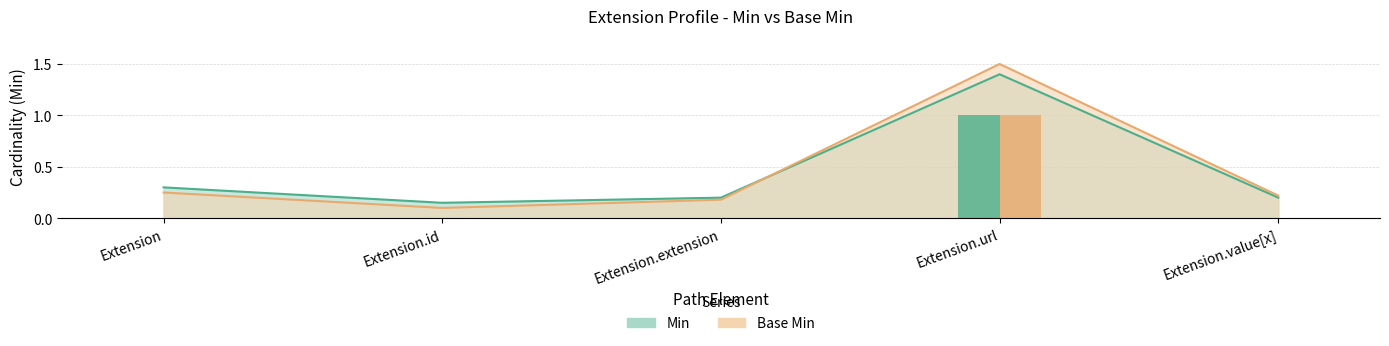

What are all the series names shown in the legend?

Min, Base Min